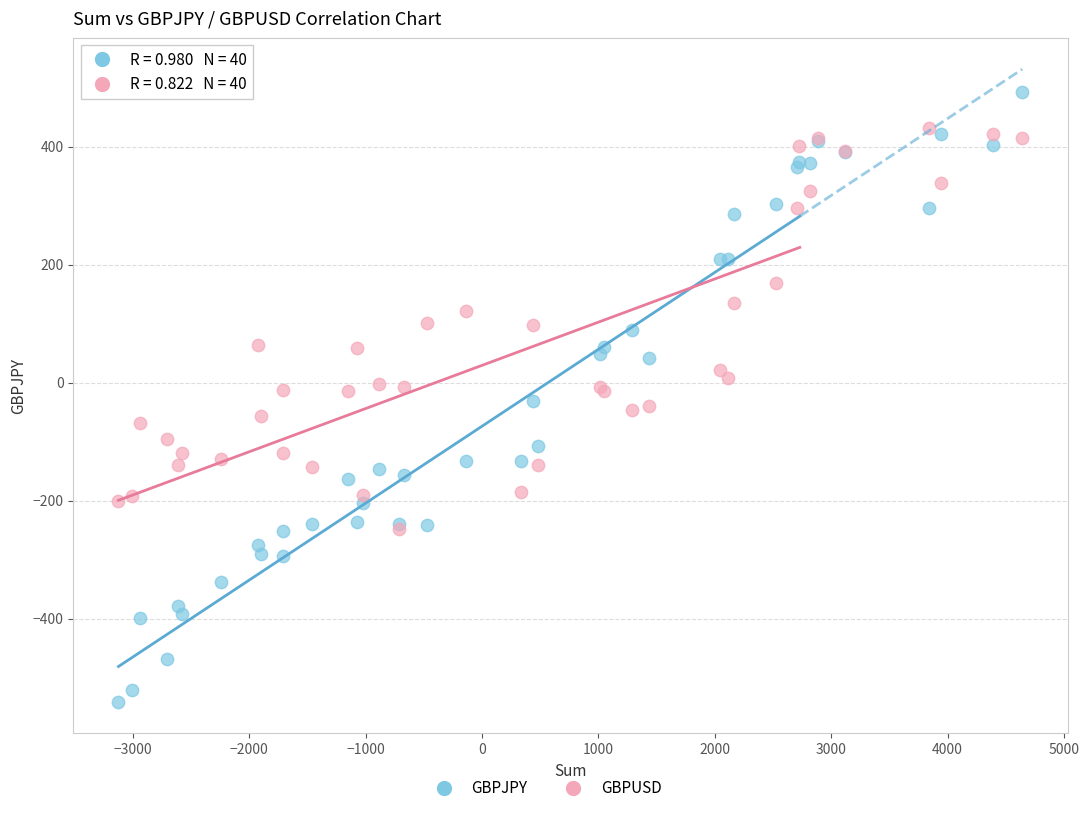

Which series contains the highest Y value?

GBPJPY